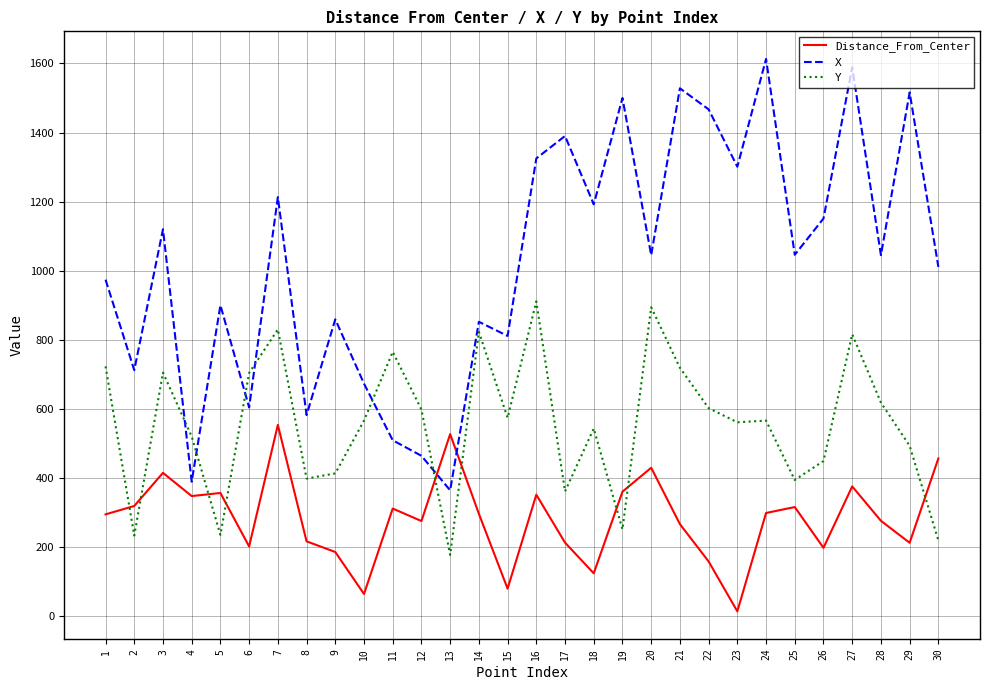

What is the sum of the Distance_From_Center values at 9 and 21?

451.7